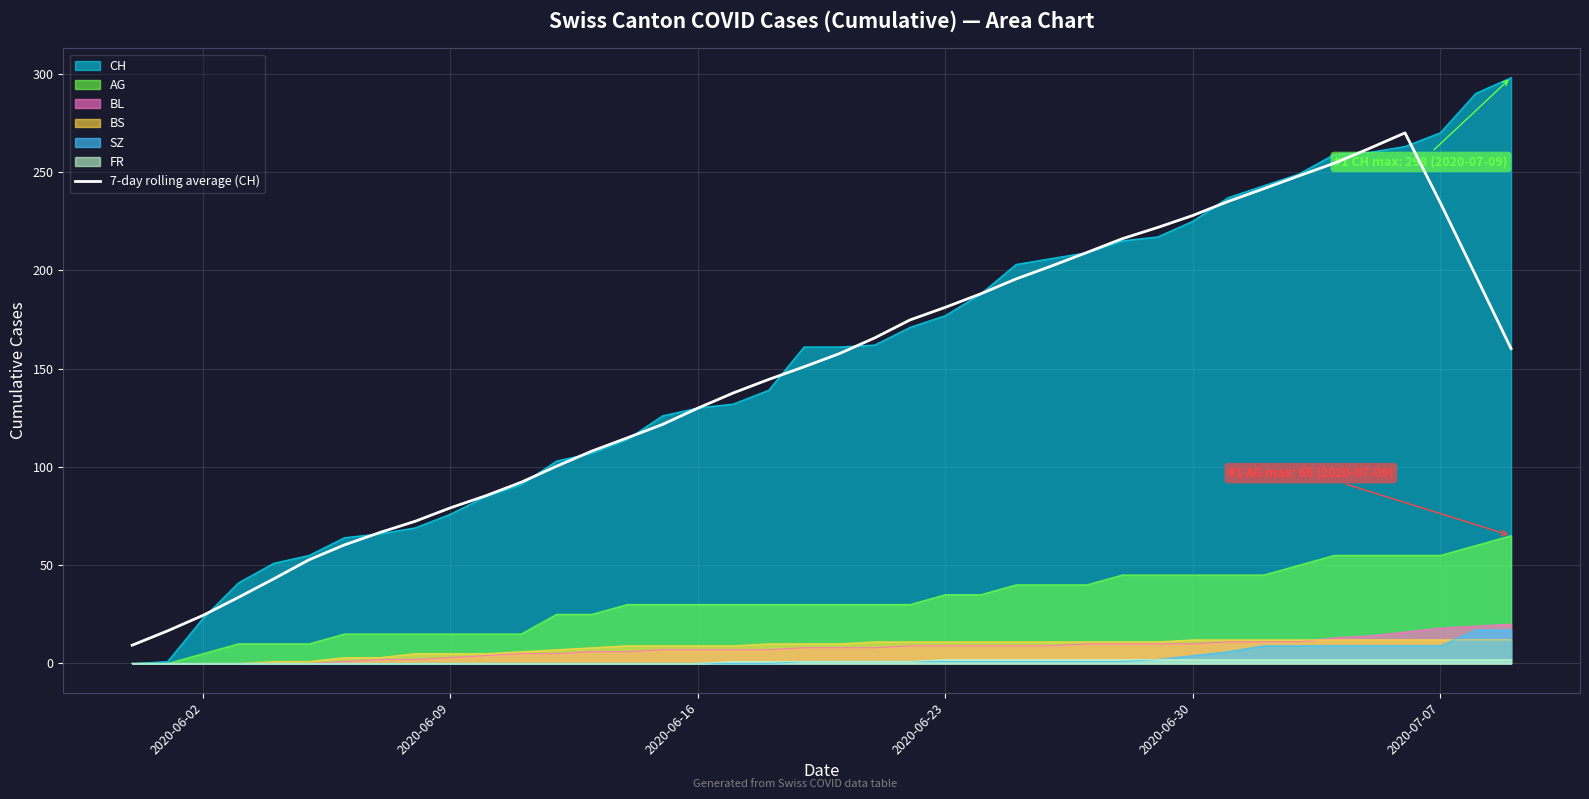

What is the greatest value displayed?

298.0